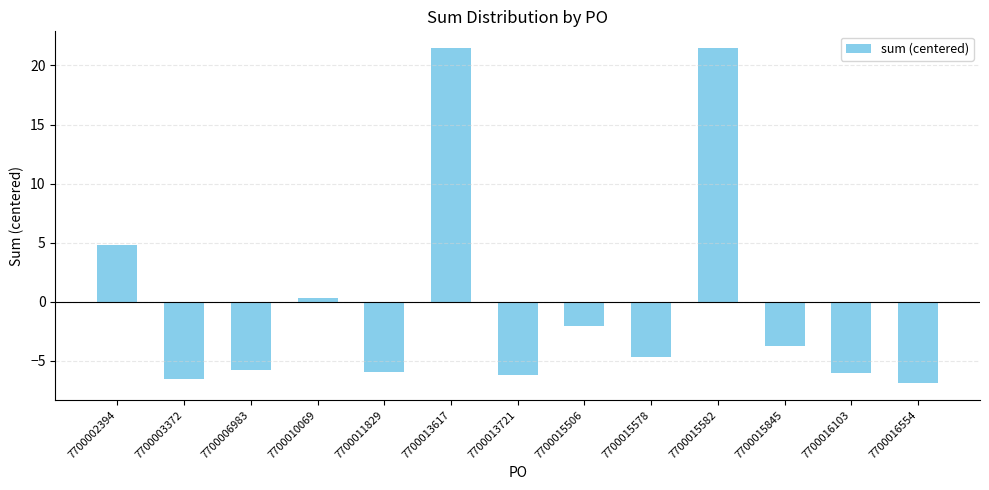

How many data points are less than -4?

7